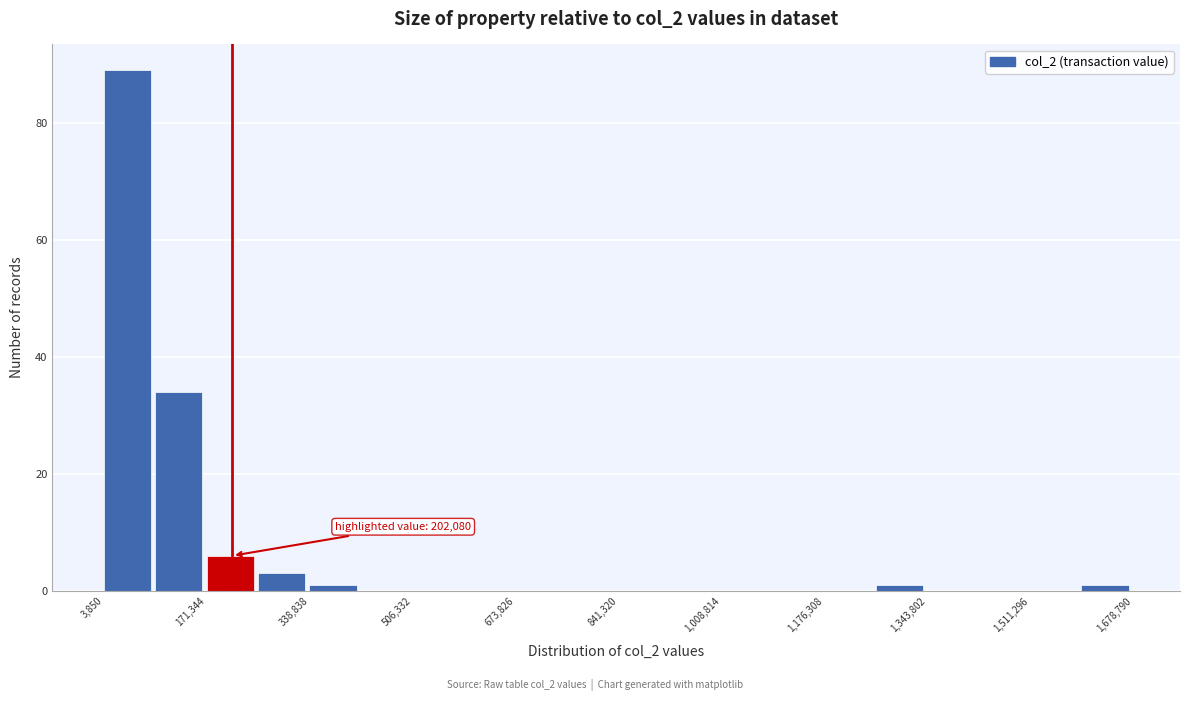

Over which range of the x-axis is the bar tallest?

0 to 80000